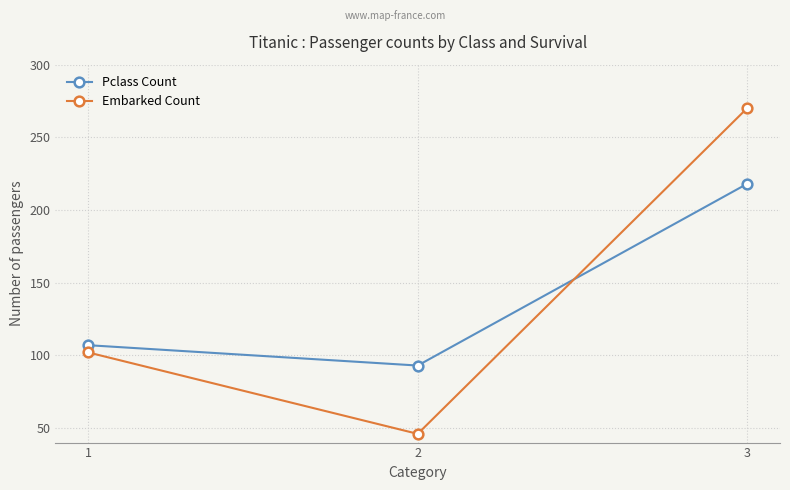

Rank the series by their maximum value, from lowest to highest.

Pclass Count, Embarked Count